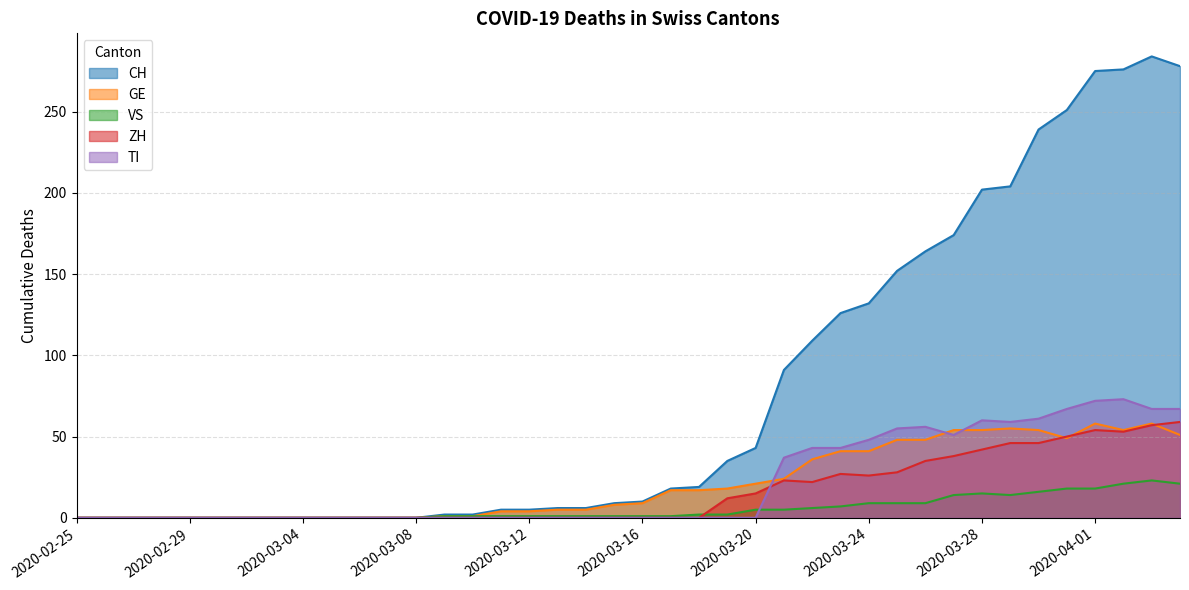

Where does the VS series first go above 1?

2020-03-18